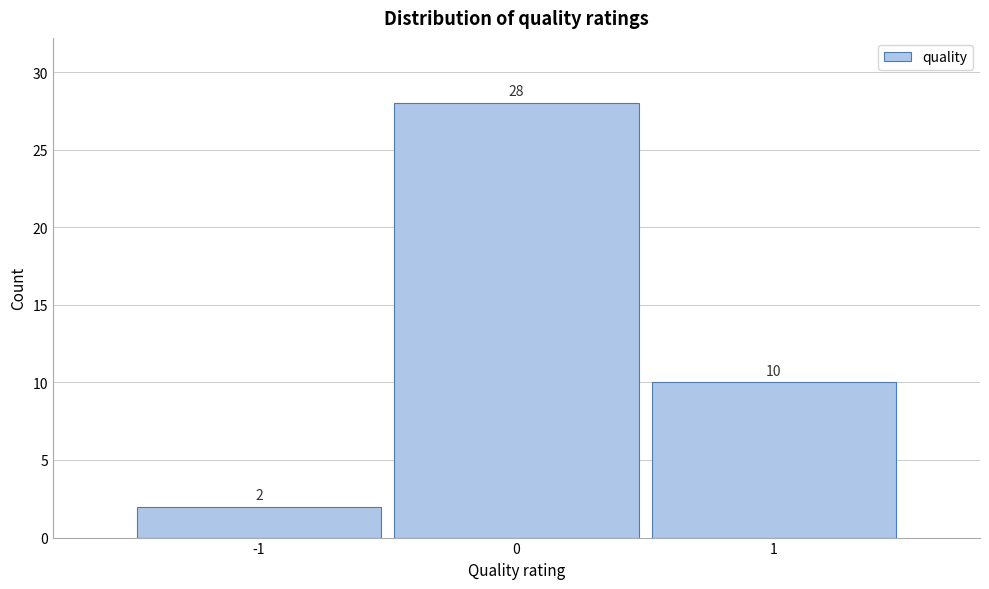

Which range on the x-axis has the tallest bar?

-0.5 to 0.5